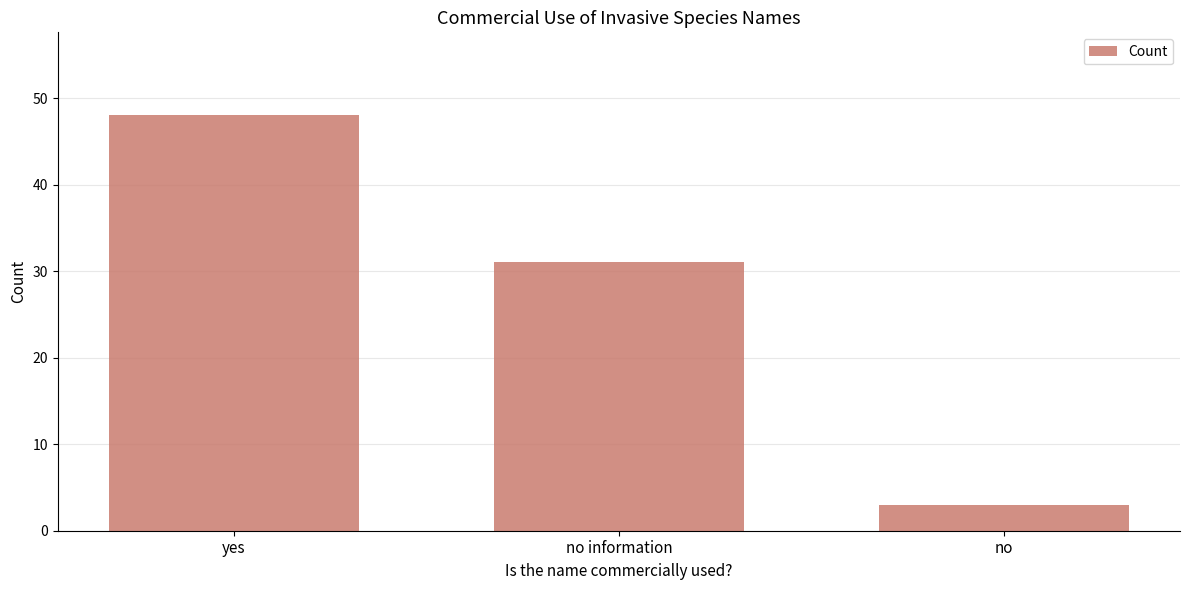

What is the greatest value displayed?

48